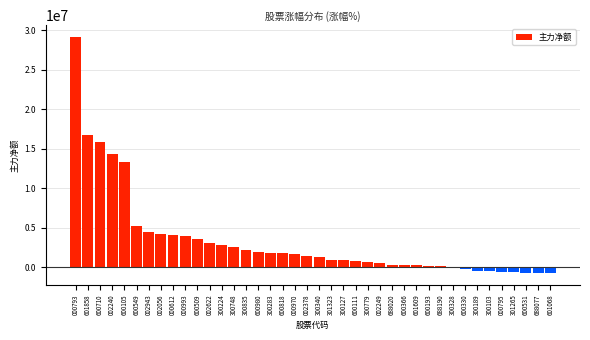

What is the sum of all values?

136033605